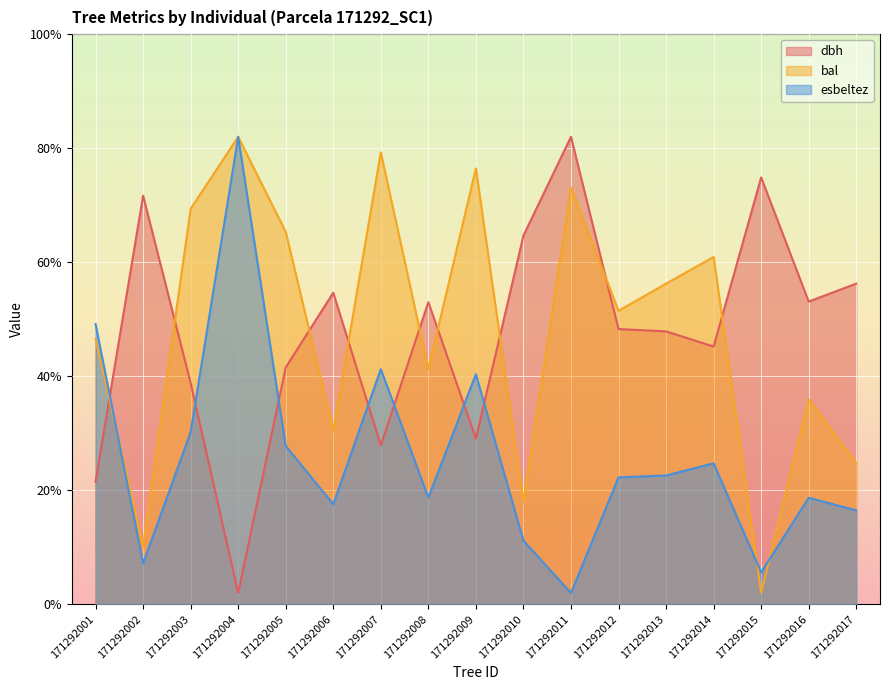

The value of esbeltez at 171292011 is 0.7. True or false?

False